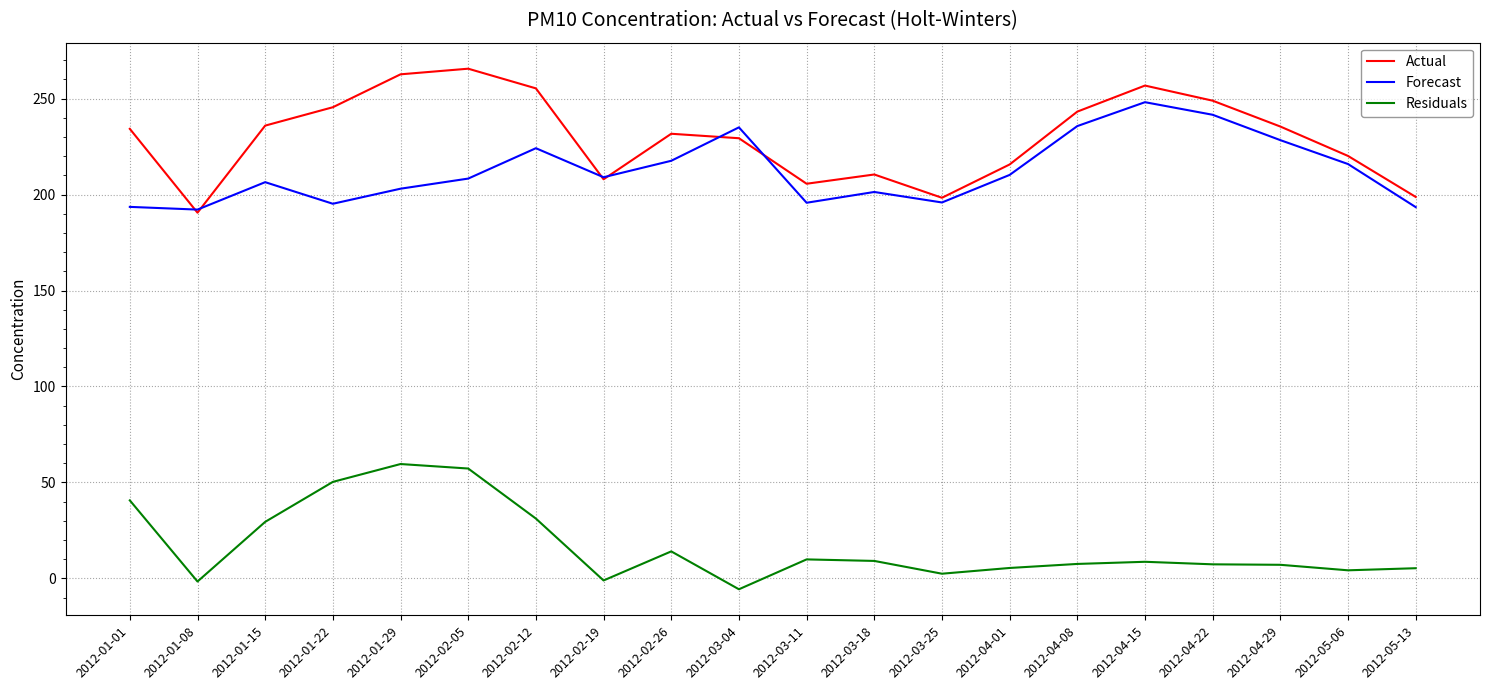

Rank the series by their maximum value, from highest to lowest.

Actual, Forecast, Residuals